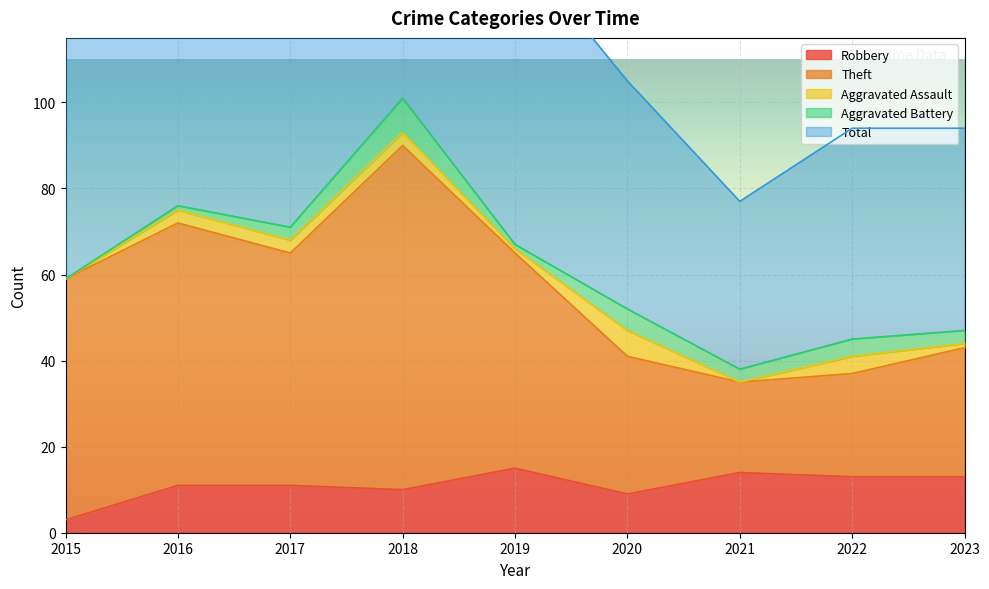

What is the value of the Total point at the 1st from the left?

118